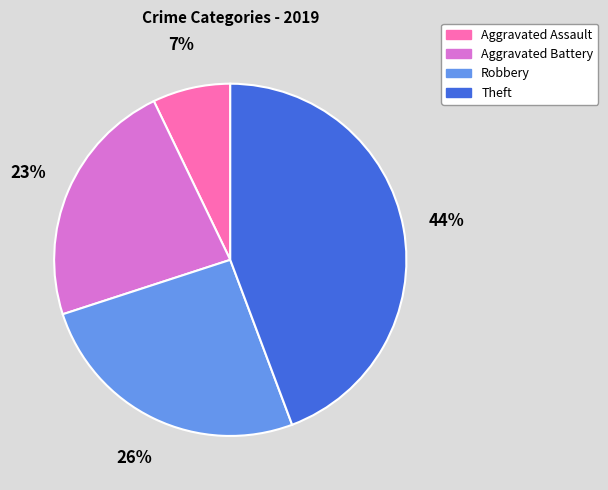

Which category has the biggest portion of the pie?

Theft